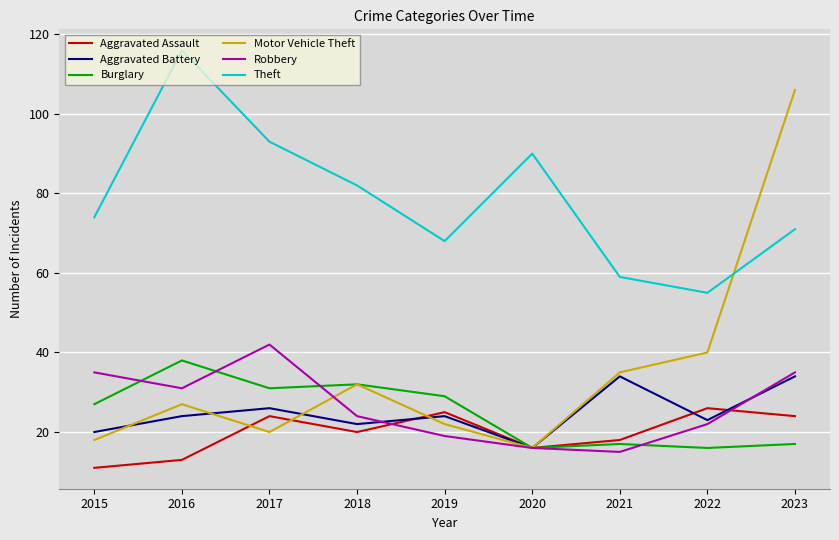

What is the difference between the maximum and minimum values in the Theft series?

61